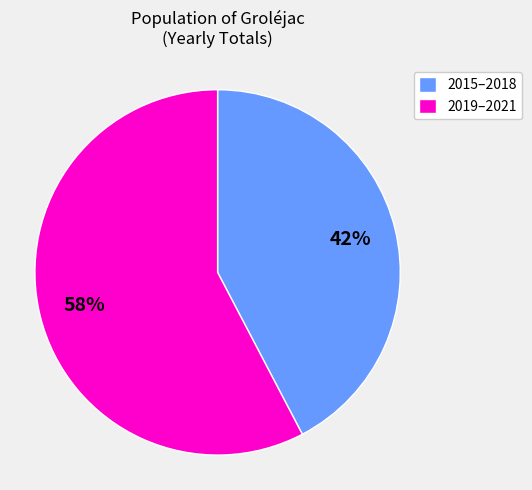

Does any single category account for the majority?

Yes